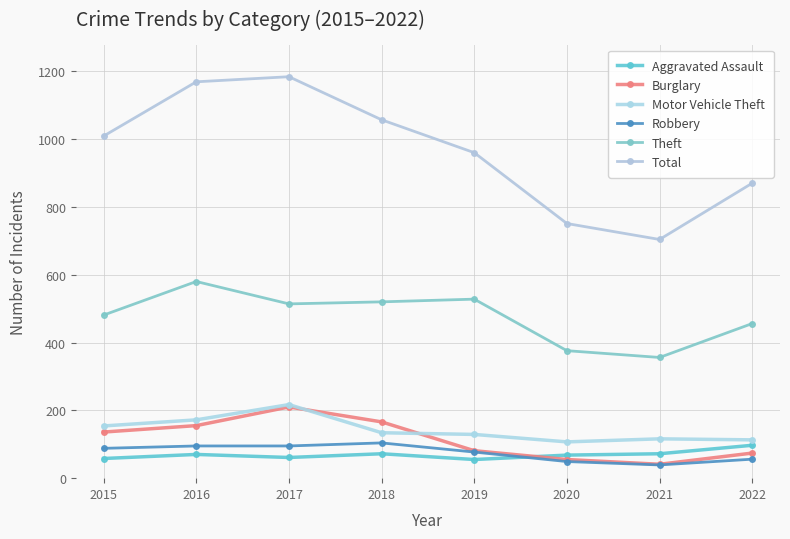

How many interior local peaks does the Total series have?

1